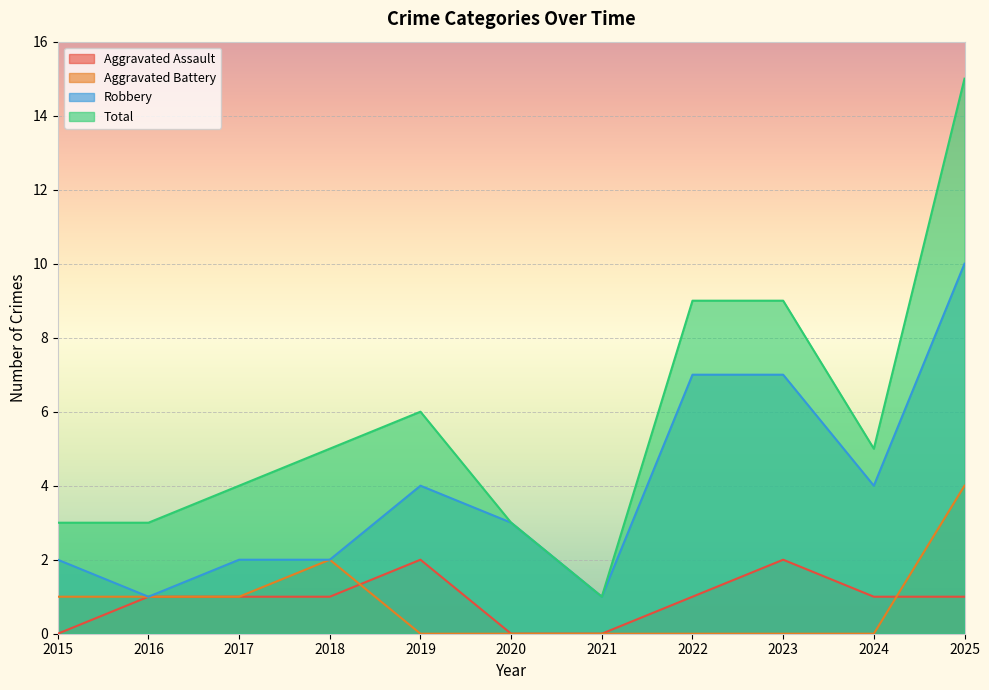

What are all the series names shown in the legend?

Aggravated Assault, Aggravated Battery, Robbery, Total